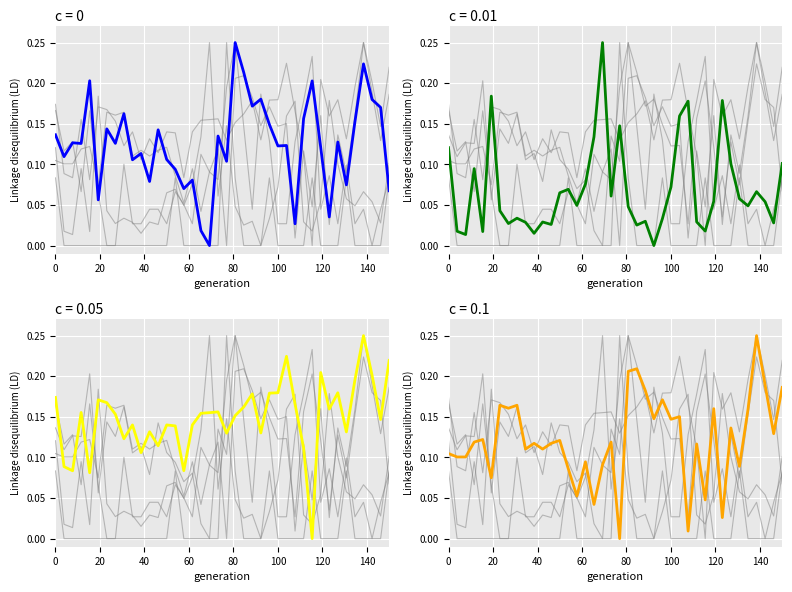

The X2-SM1_Dz(Z) series shows 0.0 at 100. True or false?

False